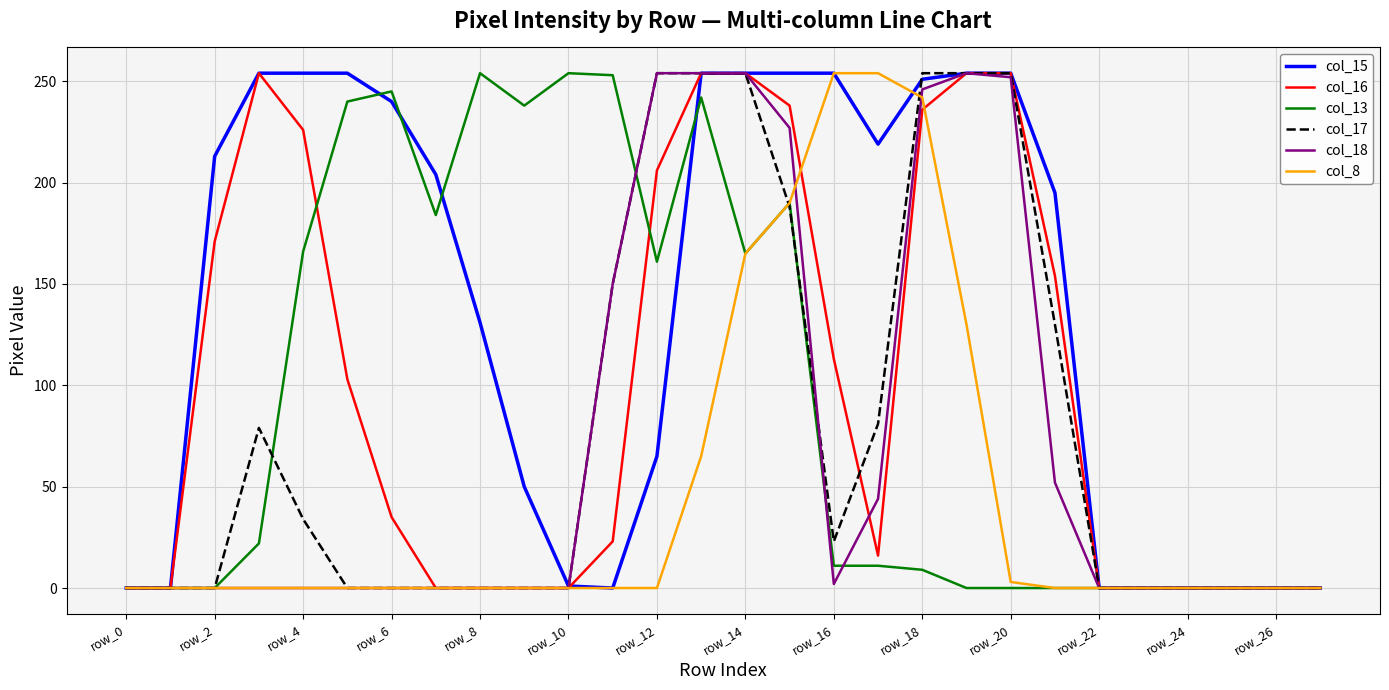

What is the difference between the second highest and second lowest values in the col_17 series?

254